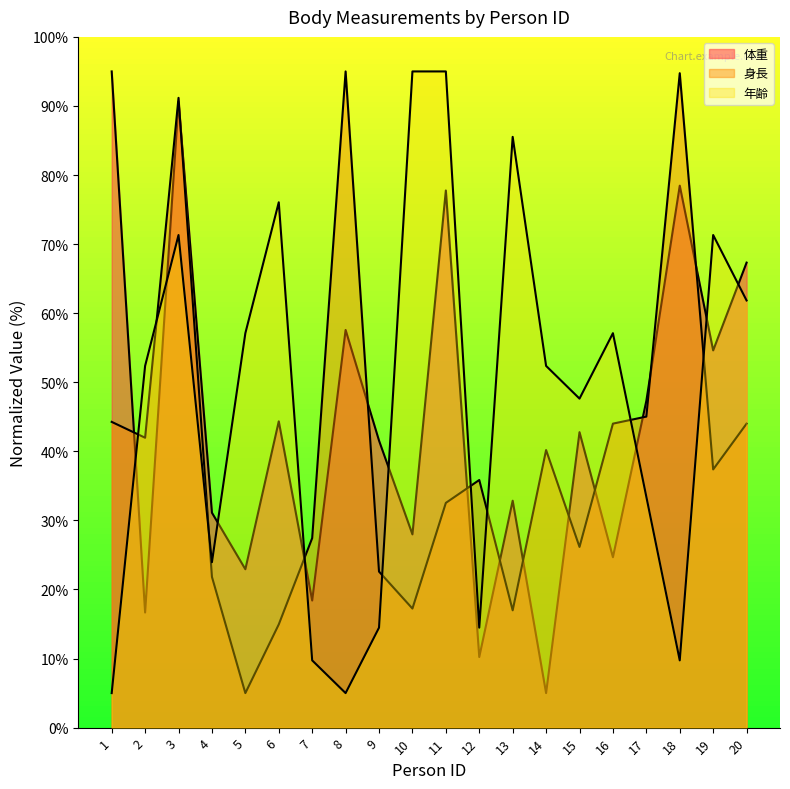

The value of 身長 at 7 is 18.6. True or false?

False